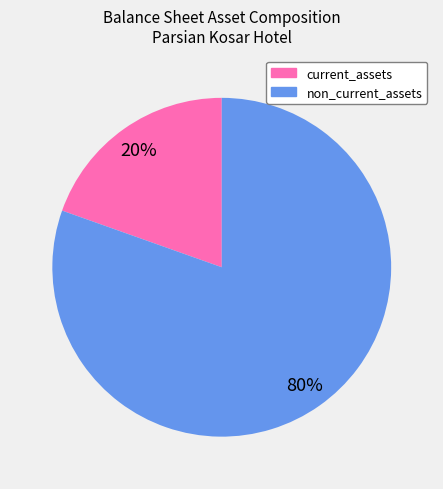

The non_current_assets slice represents 80% of the pie. True or false?

True